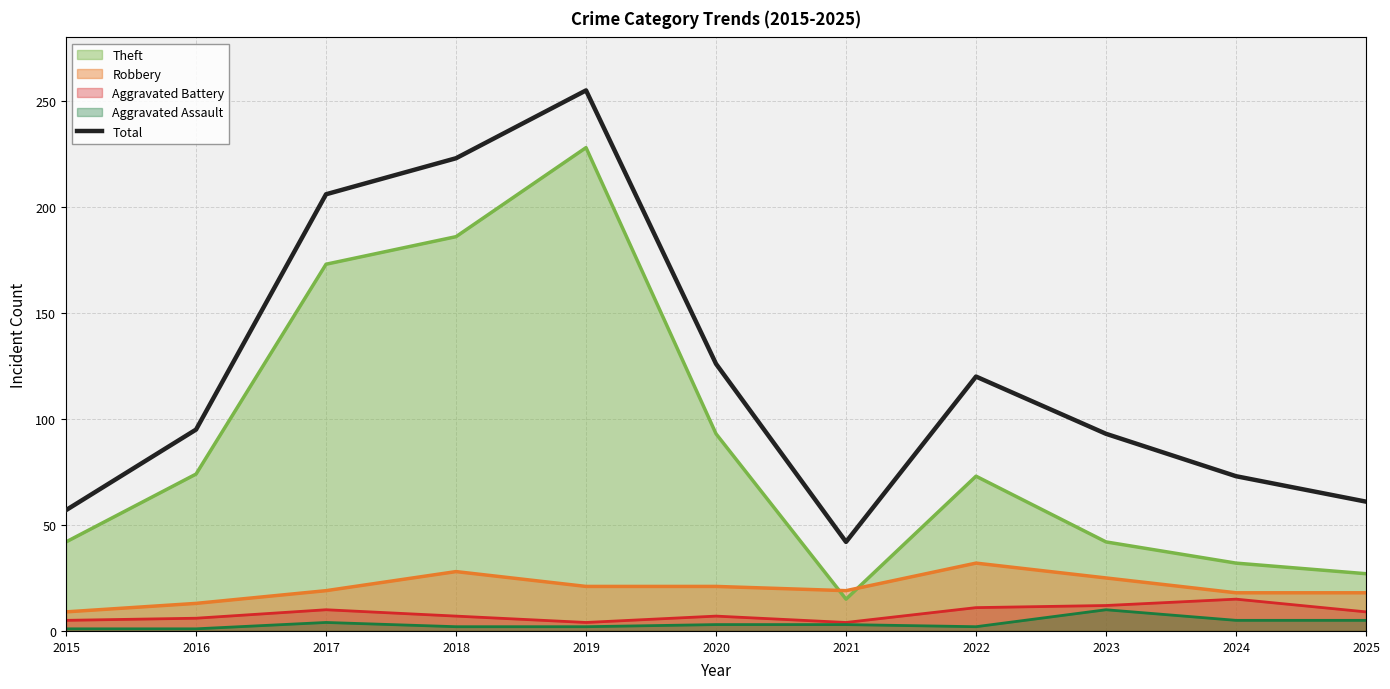

Reading left to right, list all the values displayed in this chart.

57	95	206	223	255	126	42	120	93	73	61